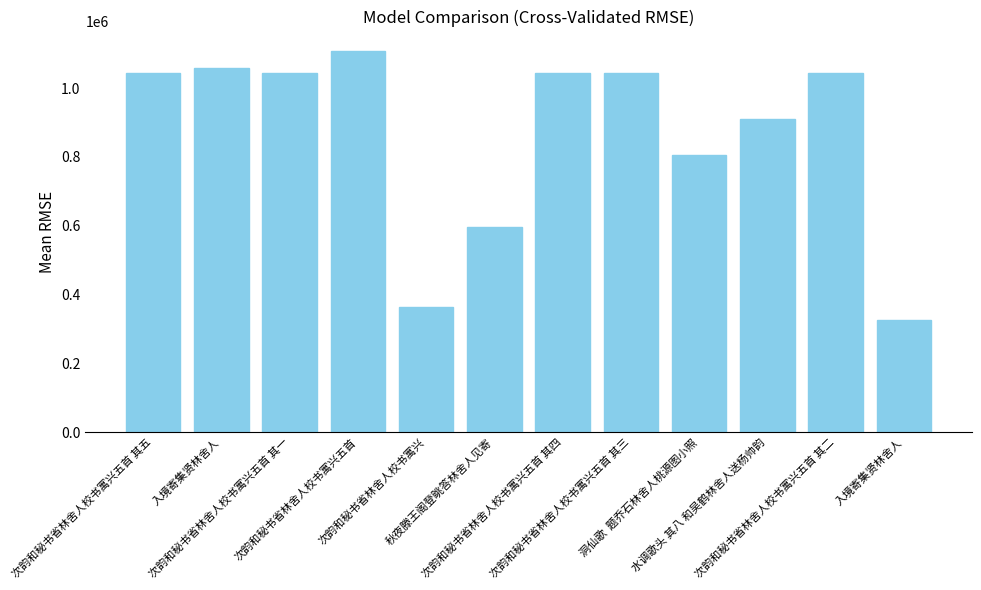

Which label corresponds to the largest value in the chart?

次韵和秘书省林舍人校书寓兴五首